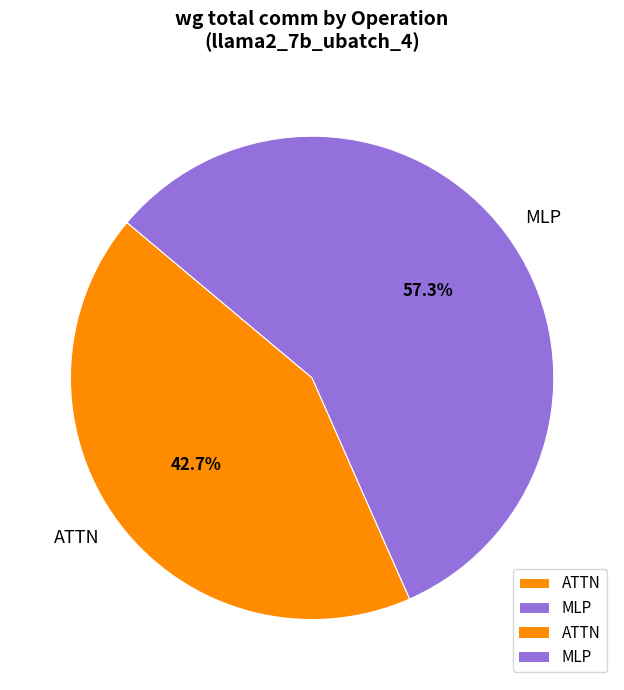

What is the largest slice in the pie chart?

MLP